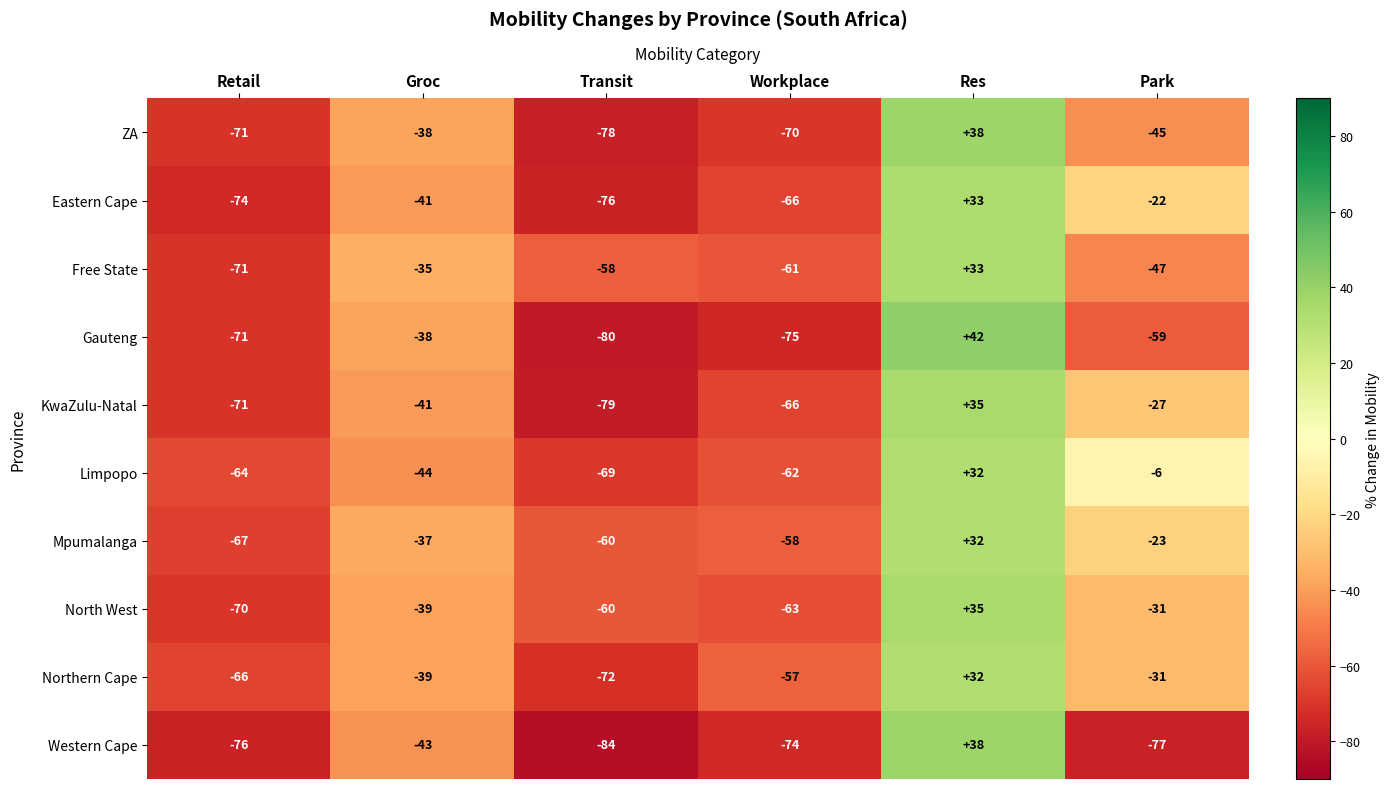

What is the total value across all series at Res?

350